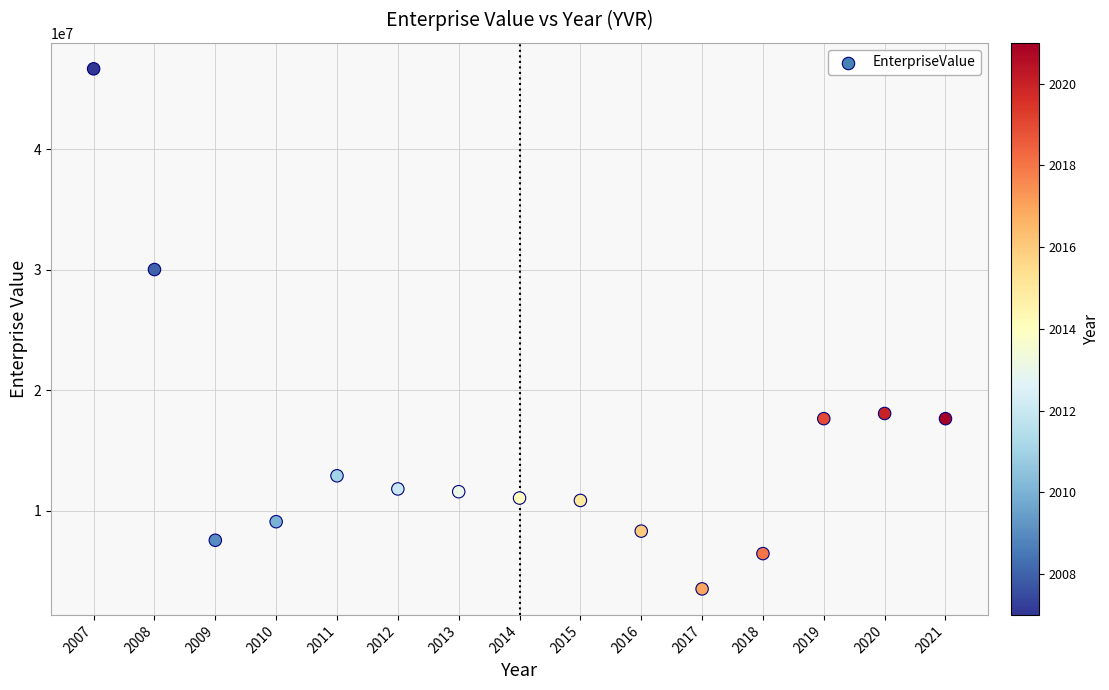

What Y value in the scatter plot is closest to 25092387?

30016455.5